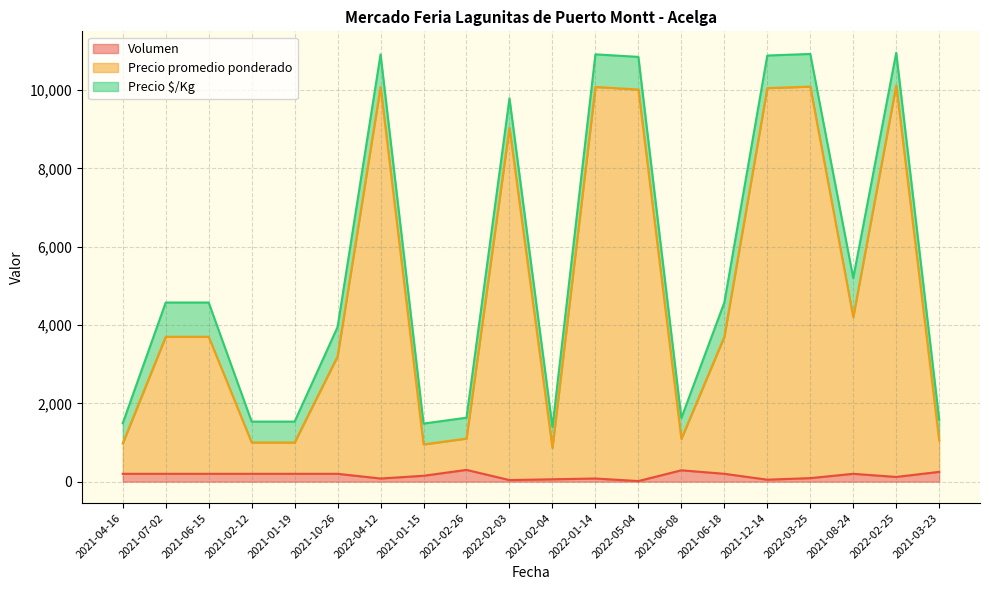

What is the difference between the maximum and minimum values in the Volumen series?

285